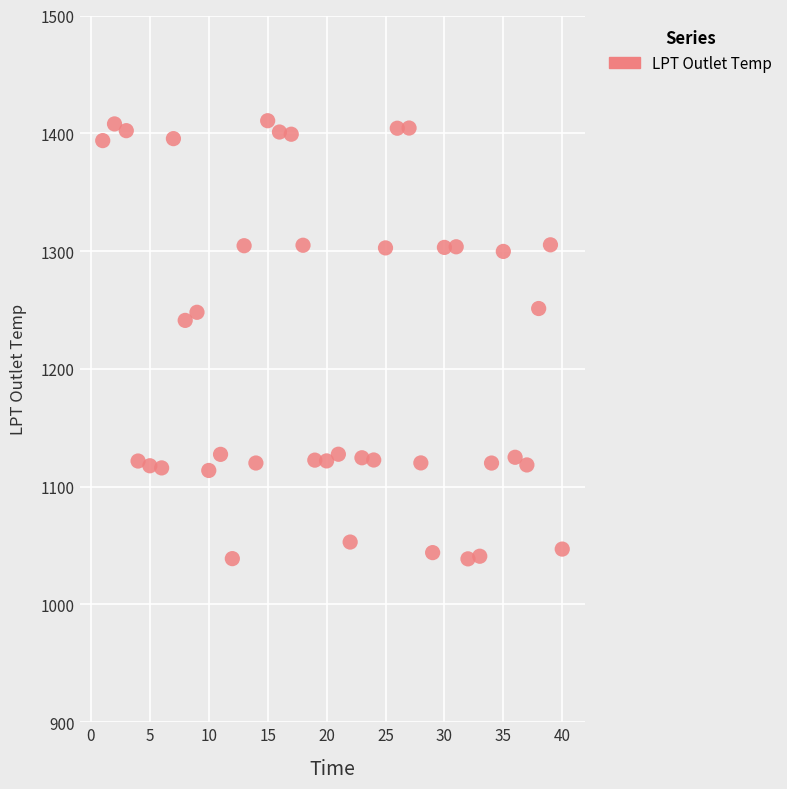

What Y value in the scatter plot is closest to 1224?

1241.2